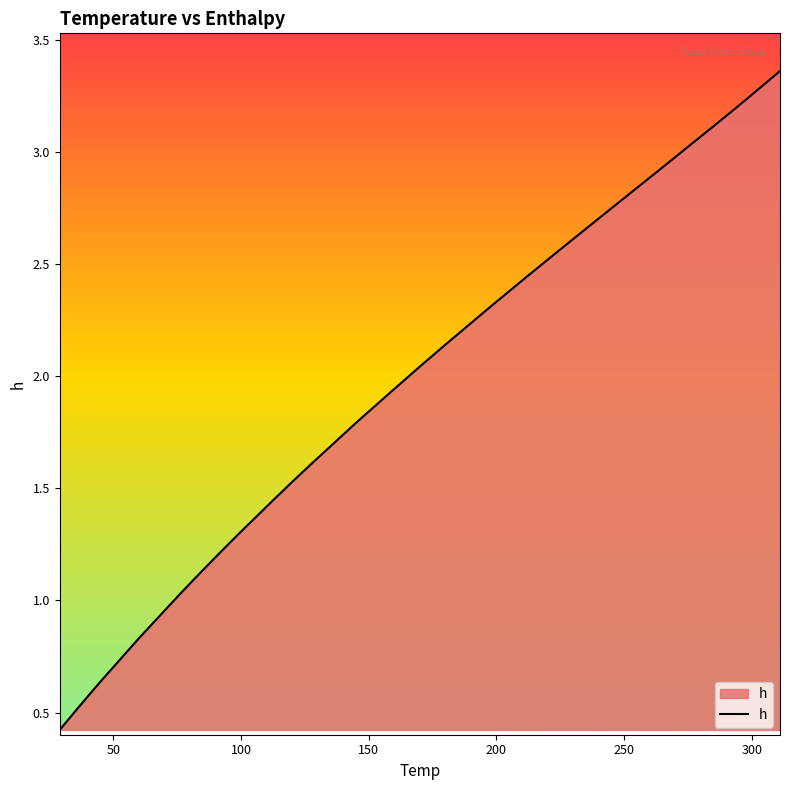

What is the smallest value displayed?

0.4